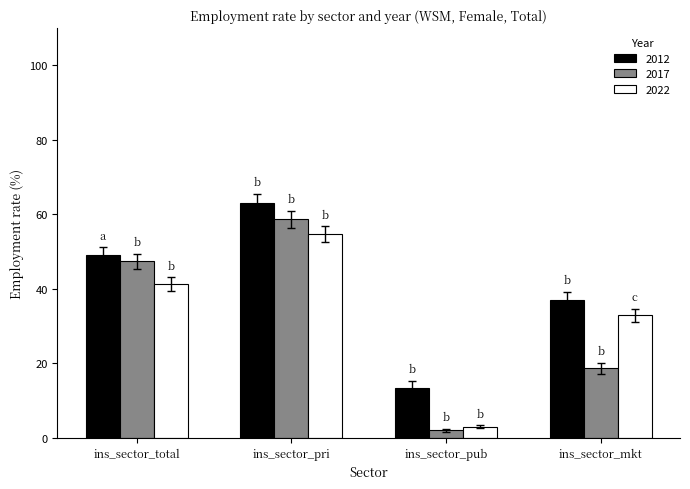

What is the value of the 2017 bar at the 3rd from the left?

2.0